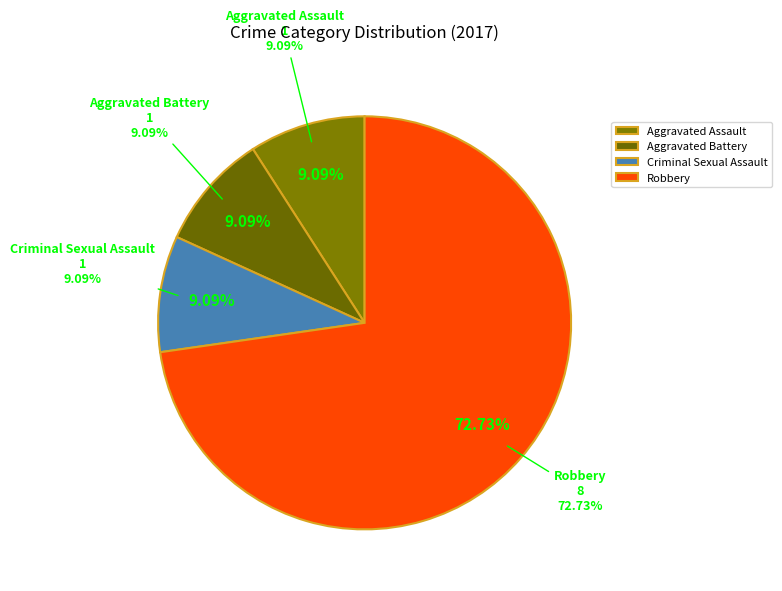

Which has a higher value, Homicide or Aggravated Assault?

Aggravated Assault